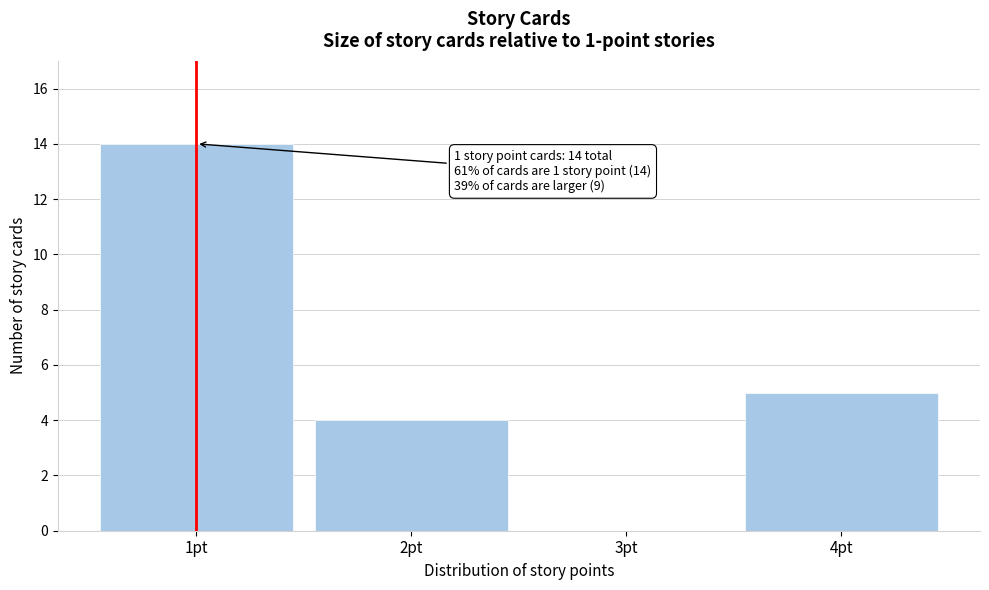

Over which range of the x-axis is the bar tallest?

0.5 to 1.5